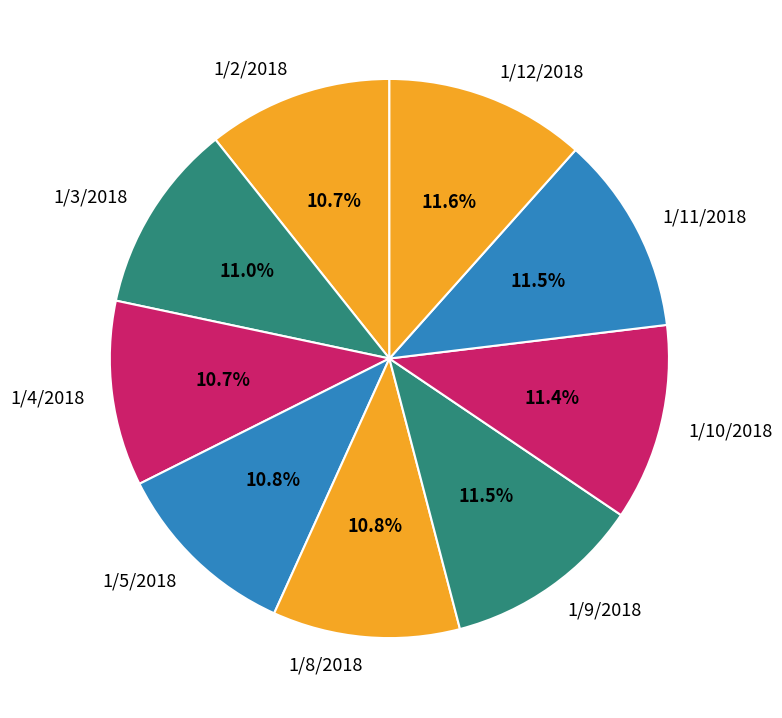

Does any single category account for the majority?

No